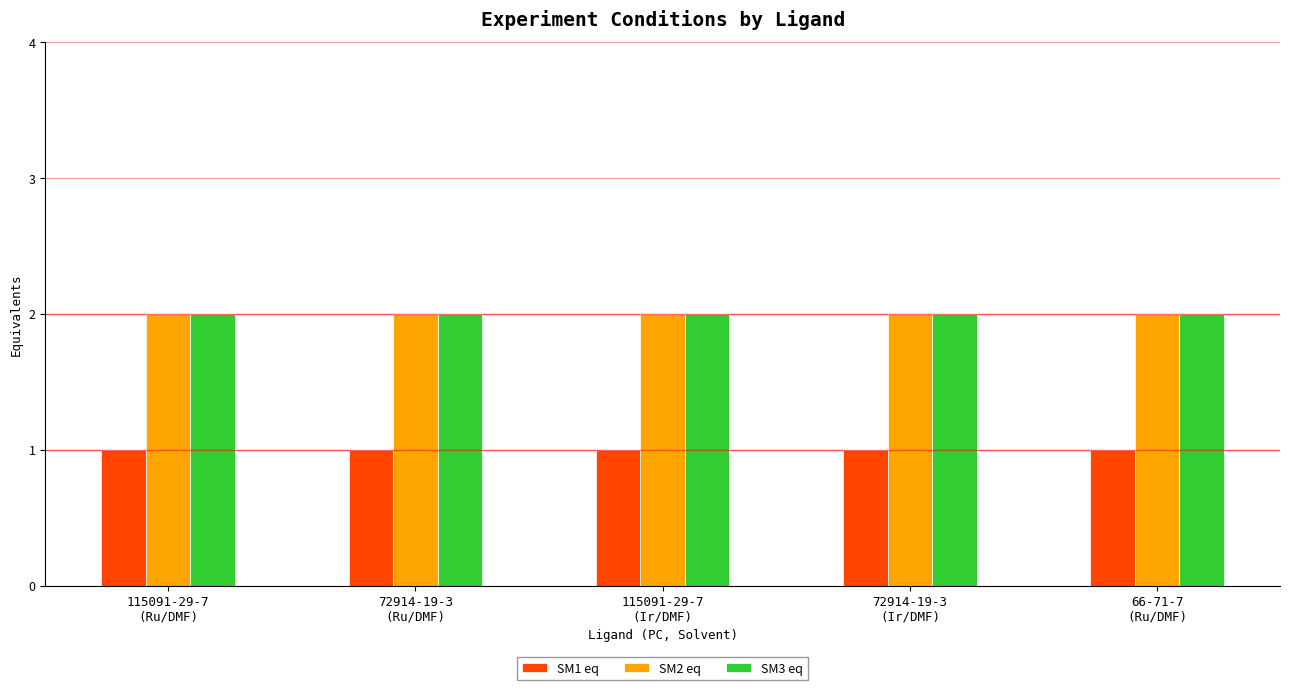

What is the sum of all SM3 eq values?

10